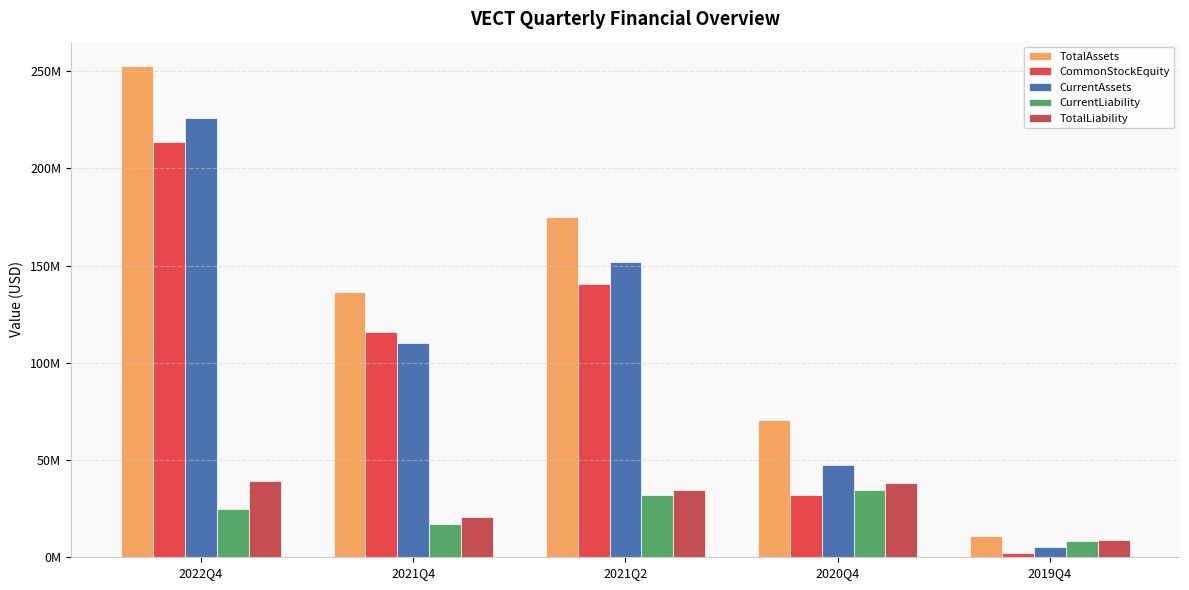

Is the value of TotalAssets at 2021Q2 greater than the value of CommonStockEquity at 2021Q4?

Yes